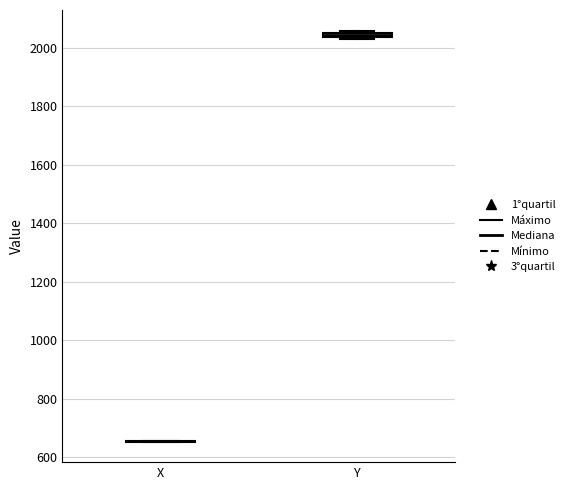

Where is the upper edge of the box for Y on the y-axis? The values are not printed on the chart, so give them approximately, as read against the axis.

2060